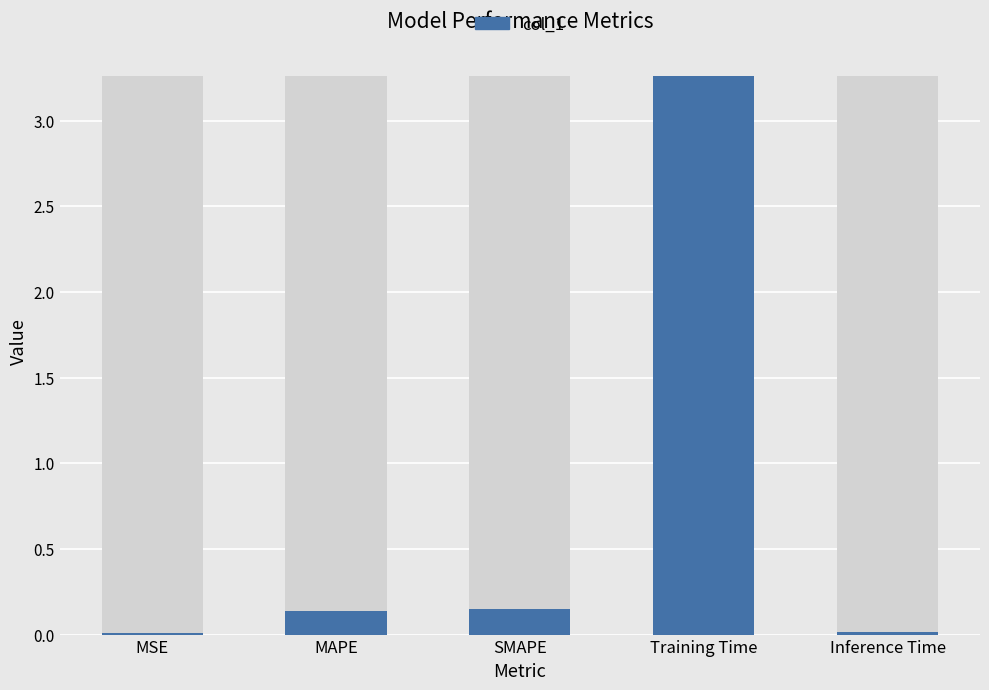

What is the difference between the values at MAPE and MSE?

0.1